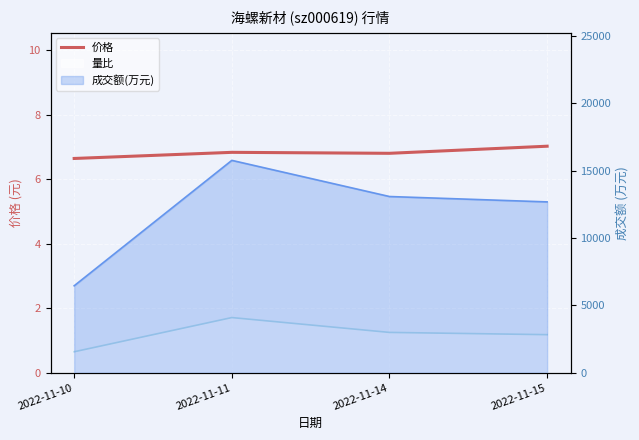

How many lines are shown in the chart?

1